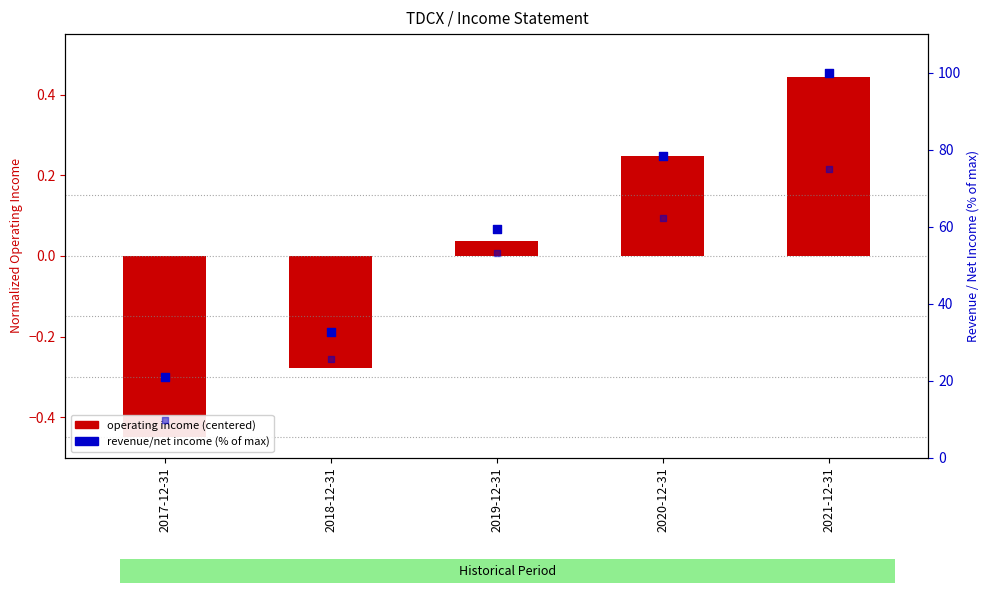

Which series has the widest spread of Y values?

revenue (% of max)